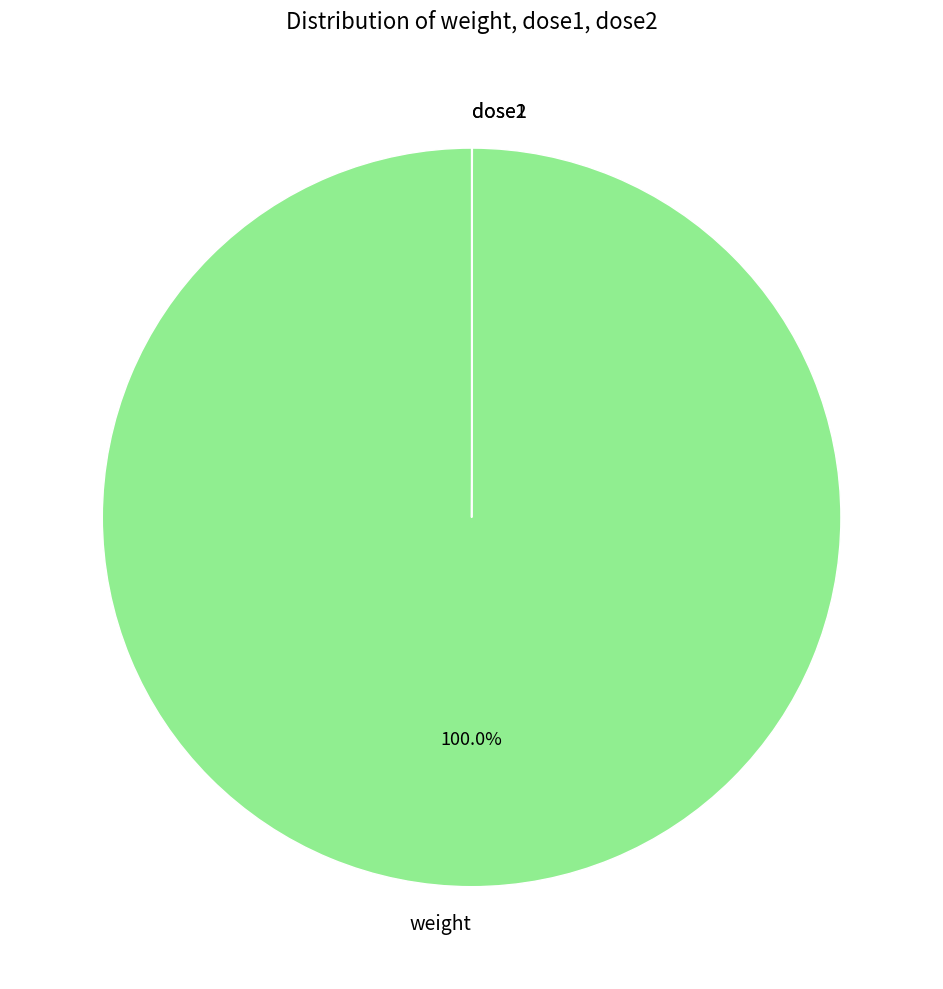

Is there a majority slice in this chart?

Yes